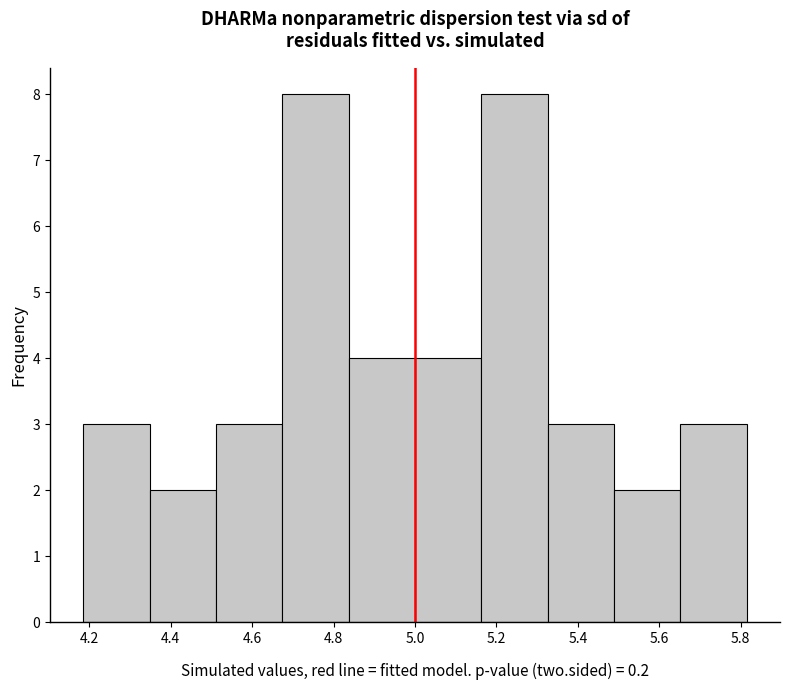

Reading left to right, list every bar in this chart as the range it spans on the x-axis followed by its height. Neither the bar edges nor the heights are printed on the chart, so give them approximately, as read against the axes.

4.18 to 4.34: 3
4.34 to 4.52: 2
4.52 to 4.68: 3
4.68 to 4.84: 8
4.84 to 5.00: 4
5.00 to 5.16: 4
5.16 to 5.32: 8
5.32 to 5.48: 3
5.48 to 5.66: 2
5.66 to 5.82: 3